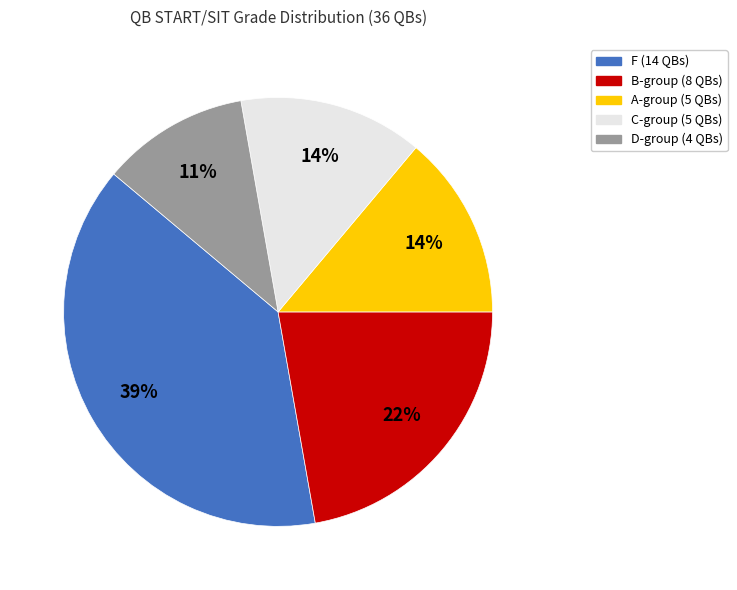

Is there a majority slice in this chart?

No